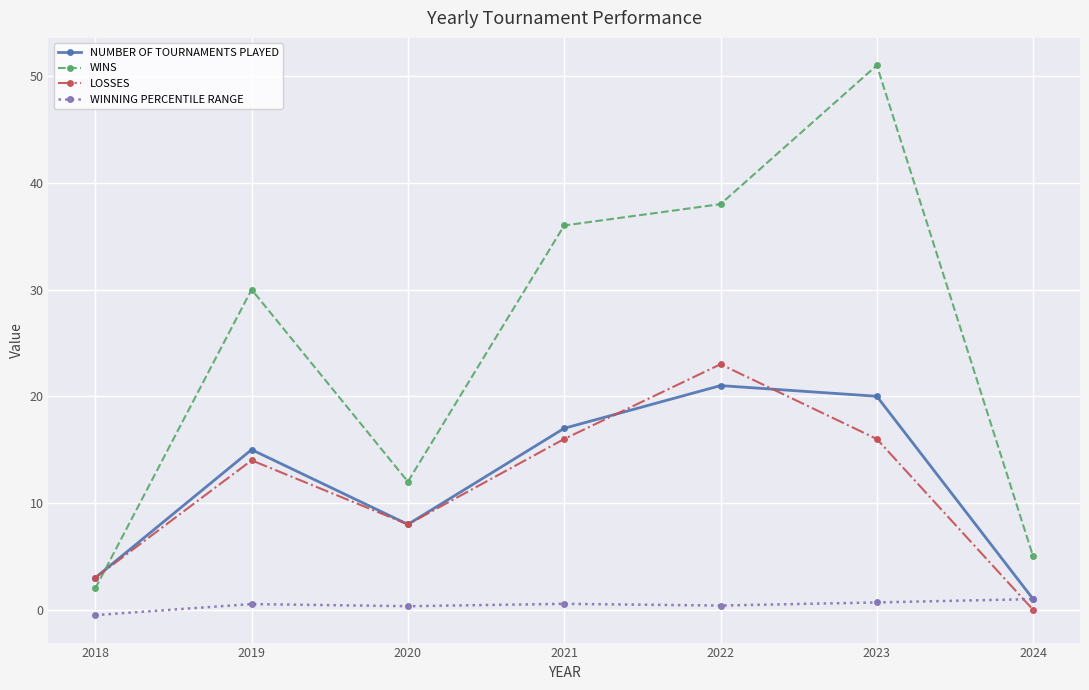

How many values in LOSSES are above zero?

6